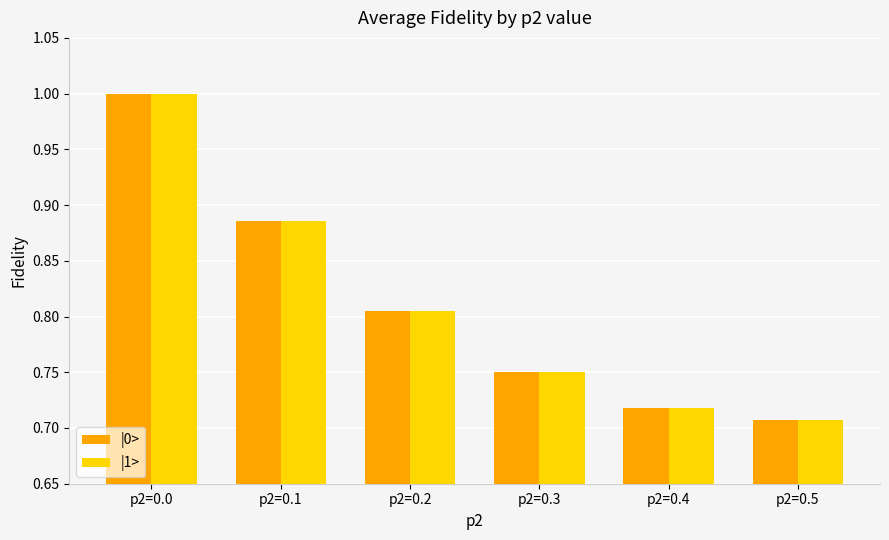

What is the difference between the maximum and minimum values in the |1> series?

0.3